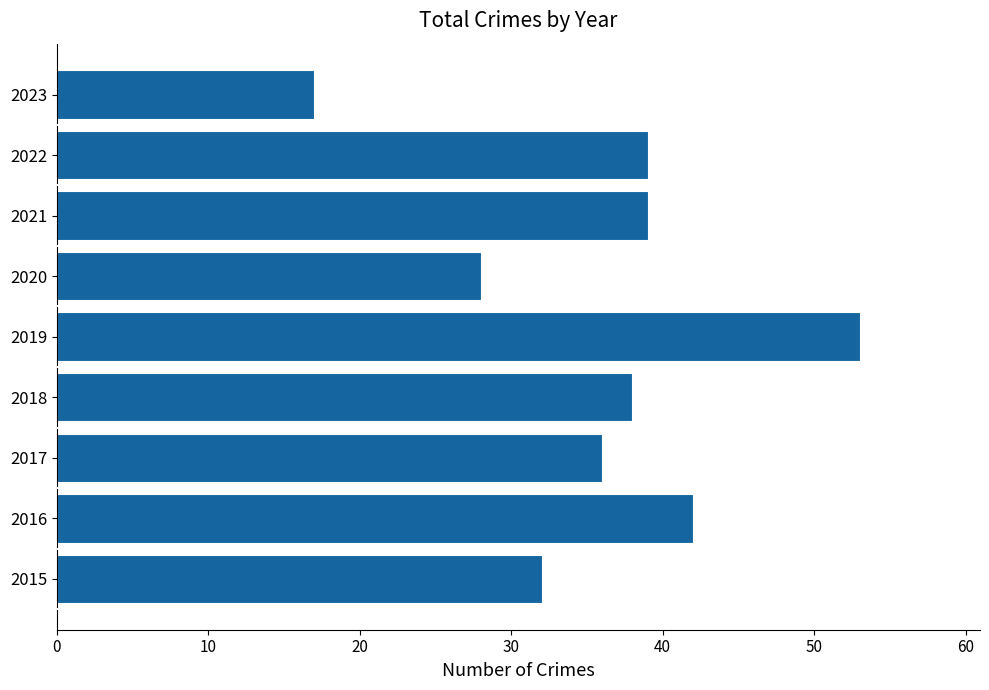

What is the minimum value shown in the chart?

17